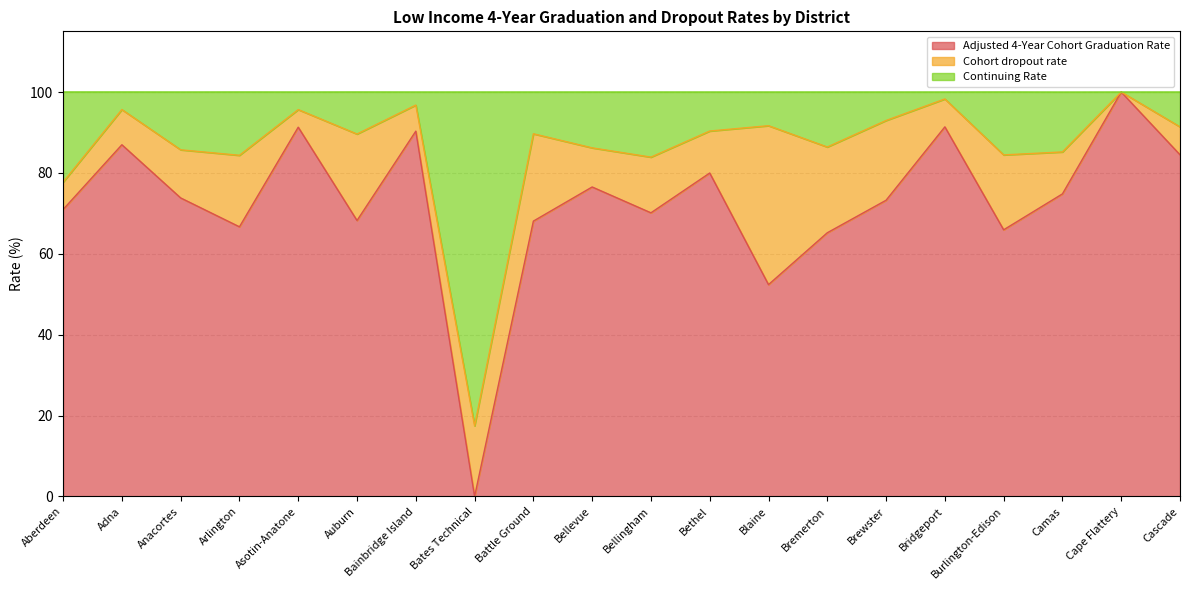

What is the label of the 10th point from the right?

Bellingham